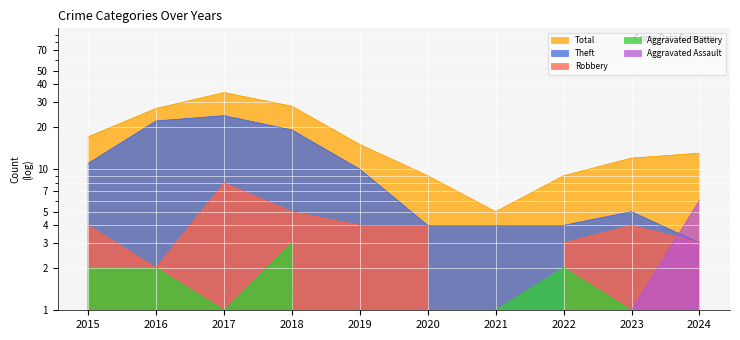

What is the value of the Total point at the 2nd from the left?

27